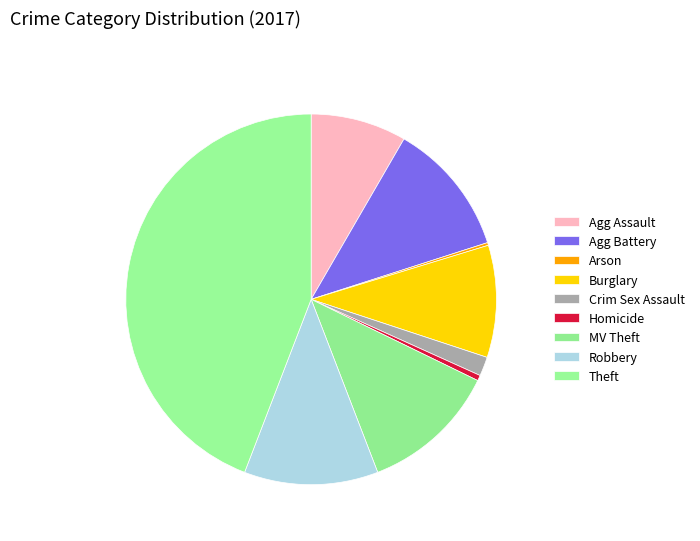

Rank the categories by value from highest to lowest.

Theft, Motor Vehicle Theft, Aggravated Battery, Robbery, Burglary, Aggravated Assault, Criminal Sexual Assault, Homicide, Arson